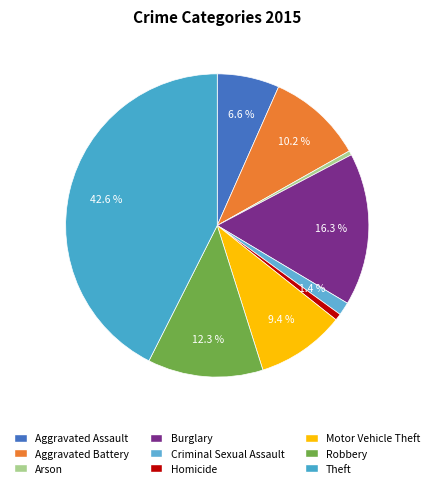

The Theft slice represents 31% of the pie. True or false?

False